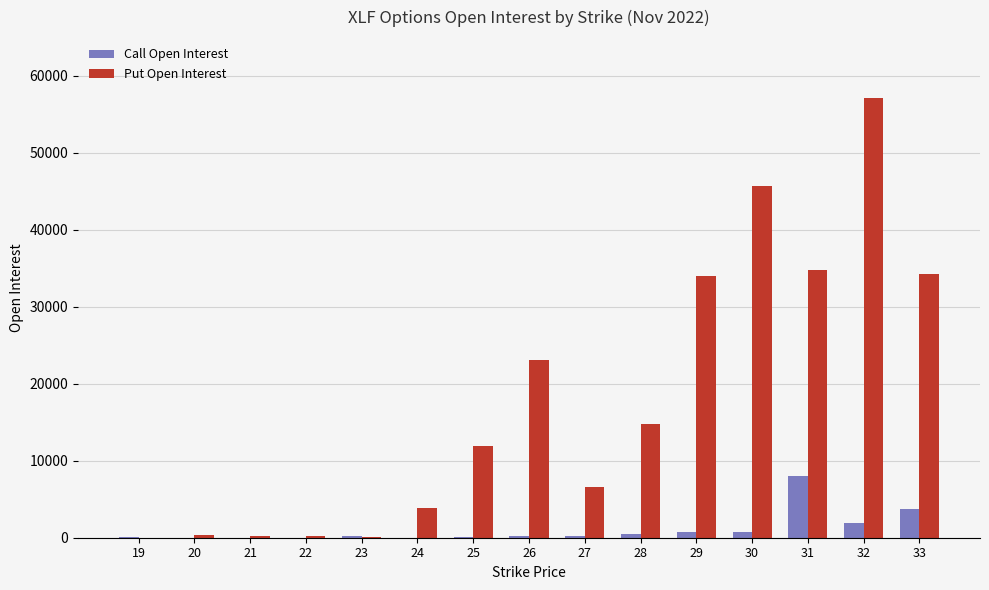

Is it true that Call Open Interest equals 803 at 29?

True